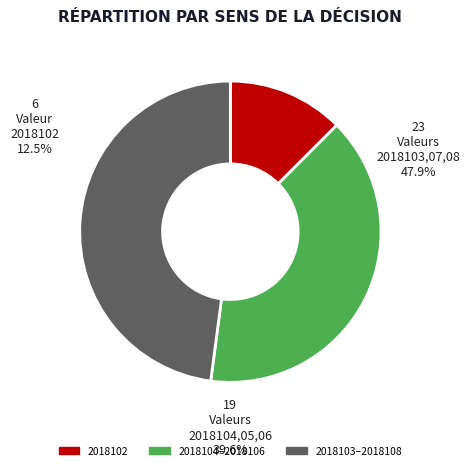

How many segments does this pie chart have?

3